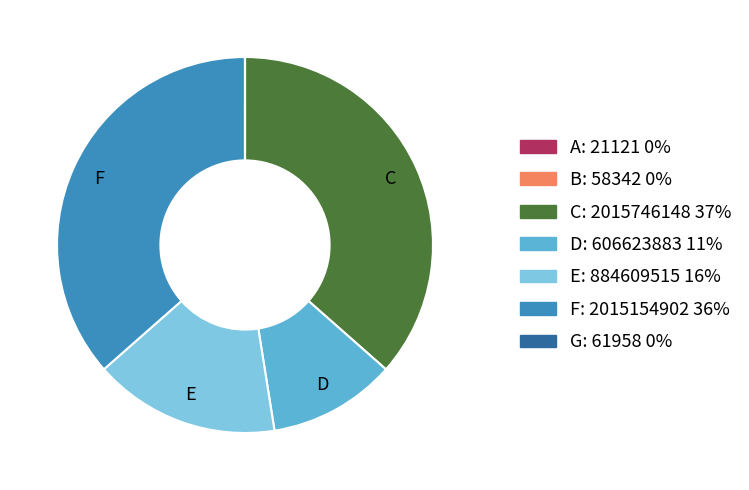

Does F: 2015154902 36% represent more than half of the total?

No